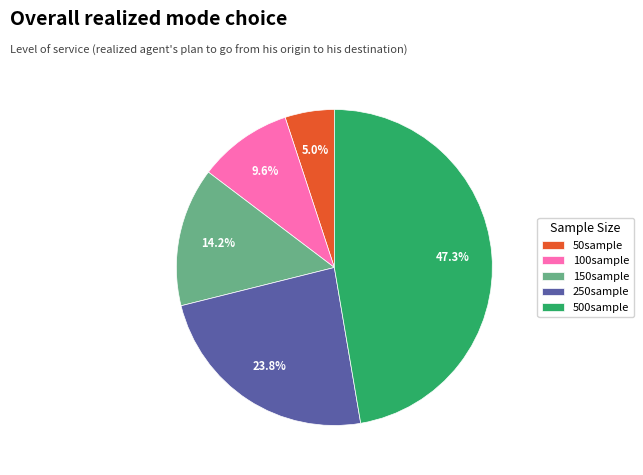

Does any single category account for the majority?

No